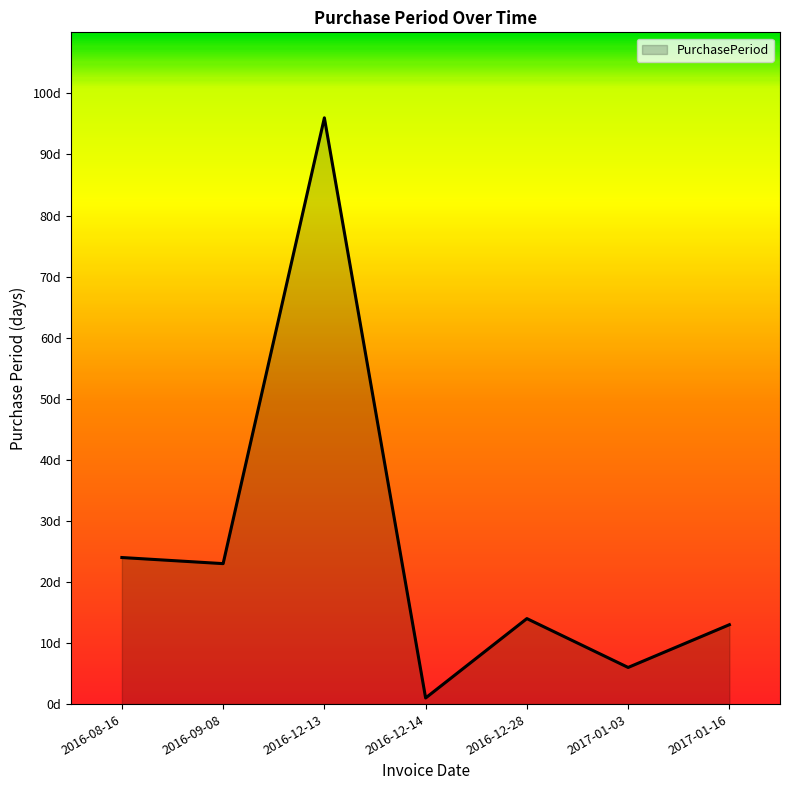

True or false: there are more than 2 points higher than both neighbors.

False